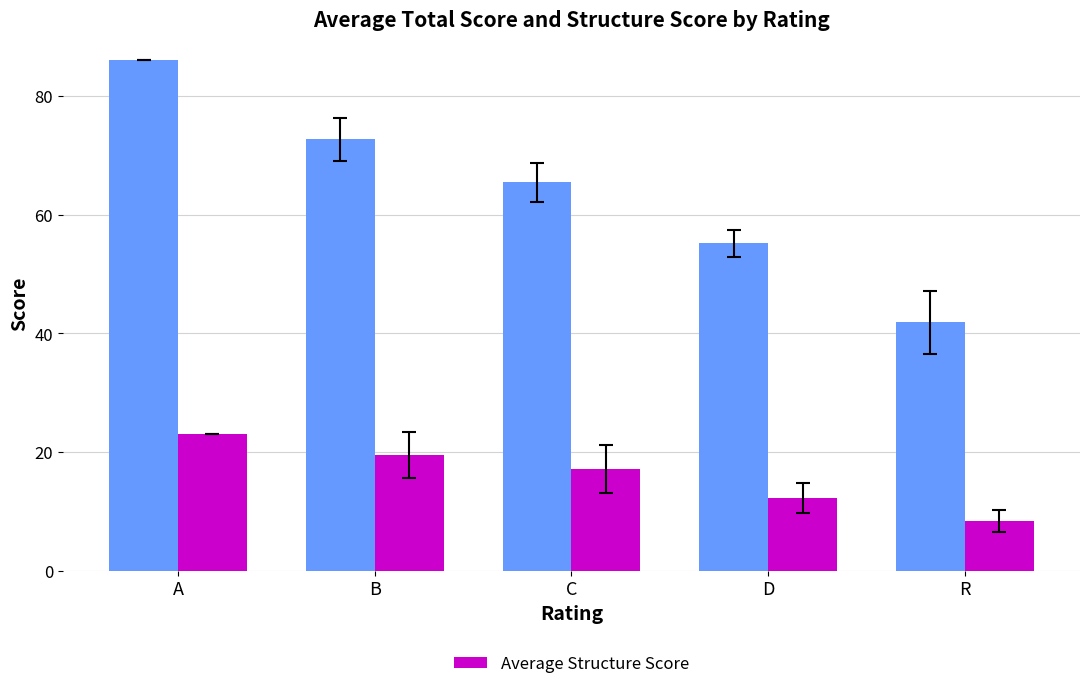

What is the total value across all series at D?

67.5